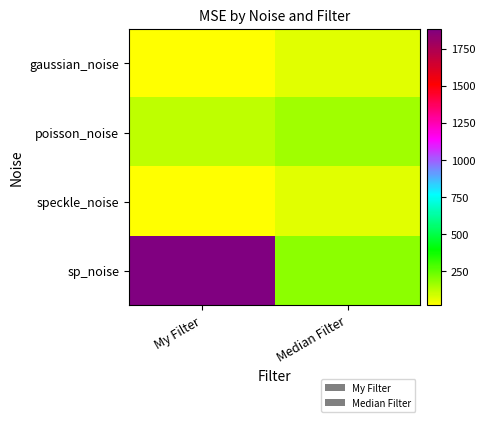

At which category does the chart reach its minimum across all series?

My Filter